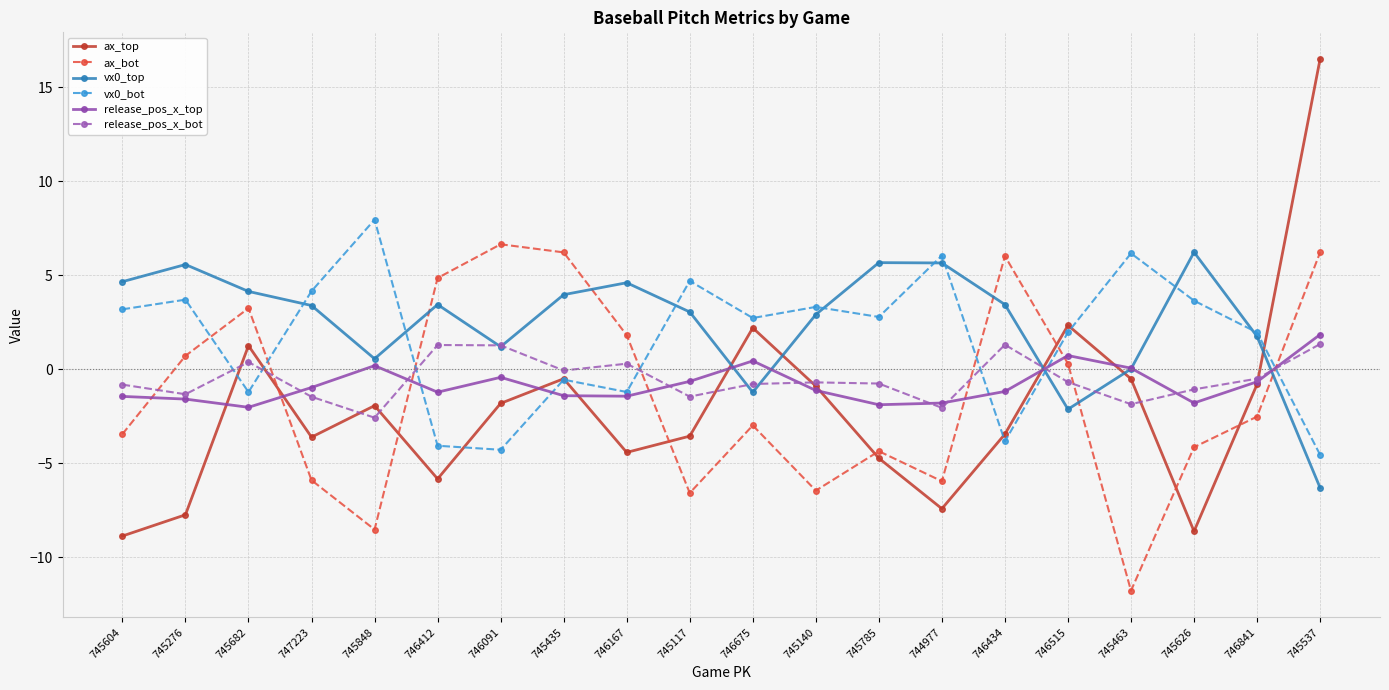

At how many categories does at least one series exceed 4?

16